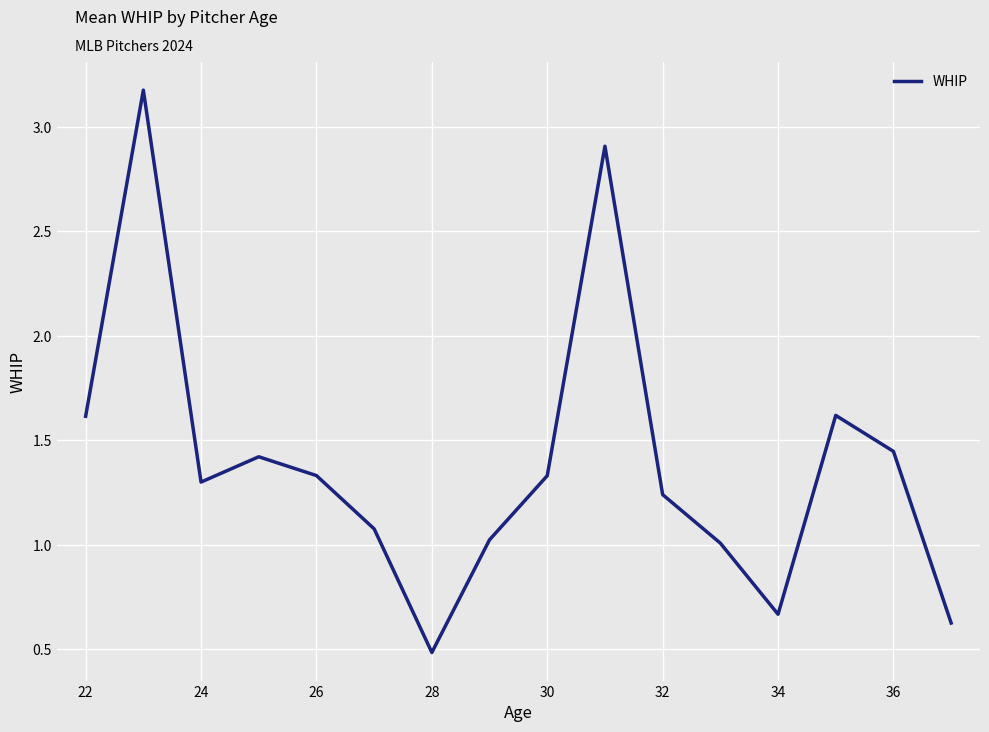

What is the smallest value displayed?

0.5